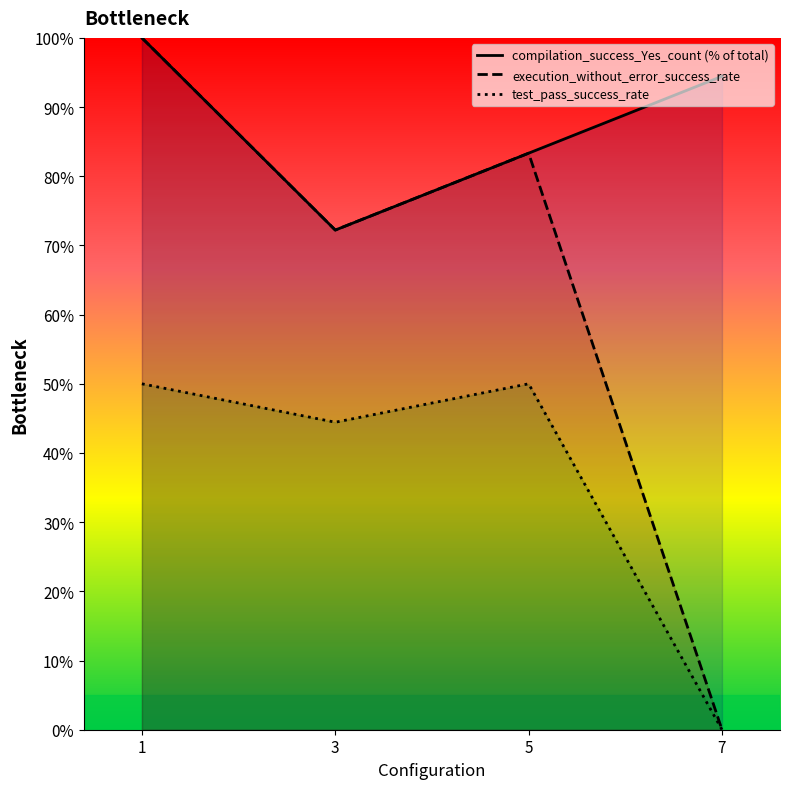

Reading left to right, list all the values displayed in this chart.

compilation_success_Yes_count: 100.0	72.2	83.3	94.4
execution_without_error_success_rate: 100.0	72.2	83.3	0.0
test_pass_success_rate: 50.0	44.4	50.0	0.0